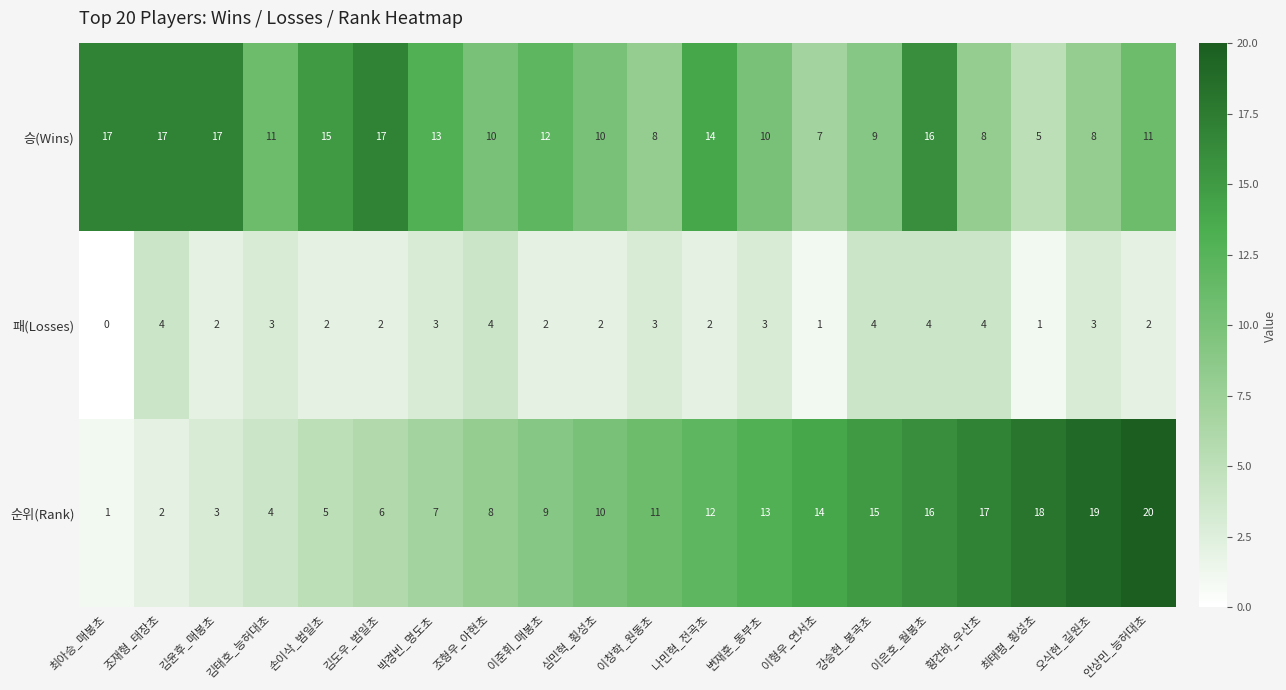

What is the spread (max minus min) of values at 변재훈_동부초?

10